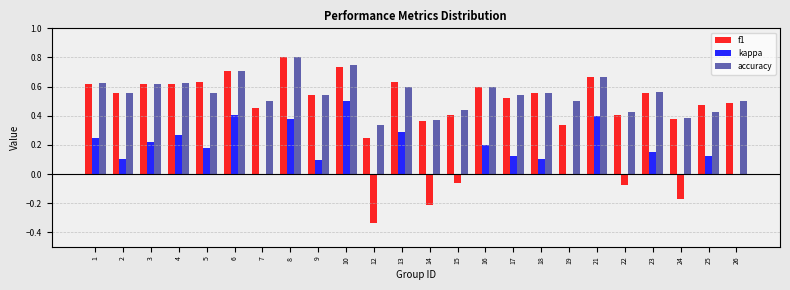

How many series are shown in this chart?

3